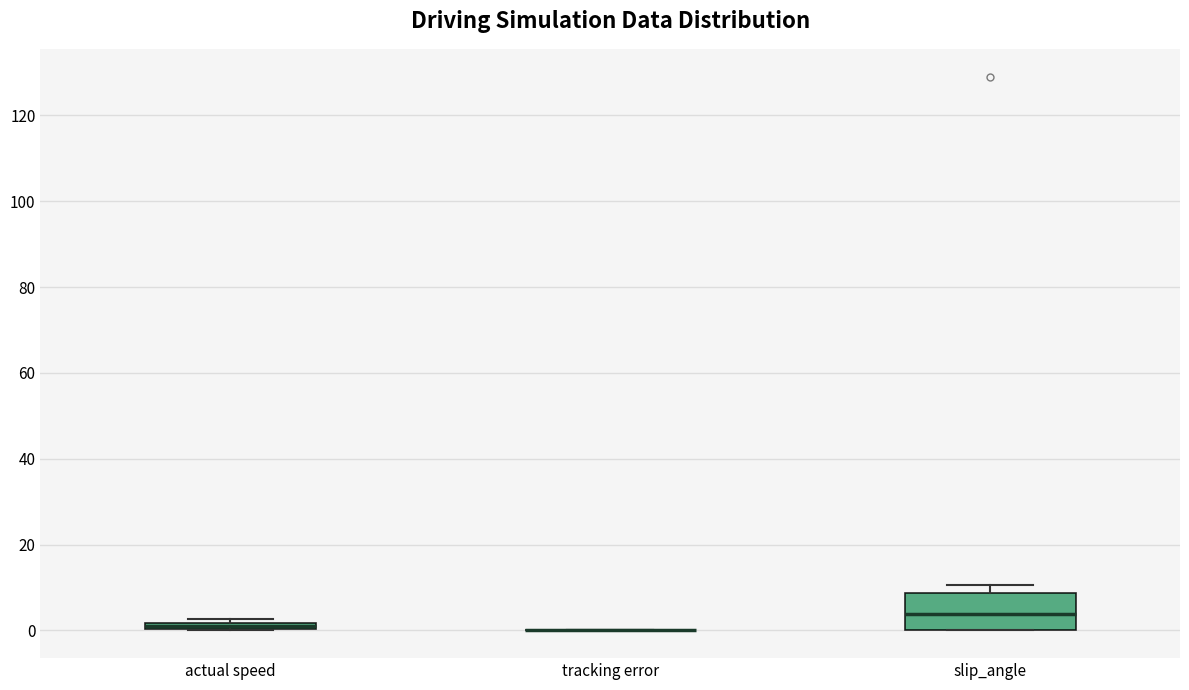

Where does the median line of the box for slip_angle sit on the y-axis? The values are not printed on the chart, so give them approximately, as read against the axis.

4